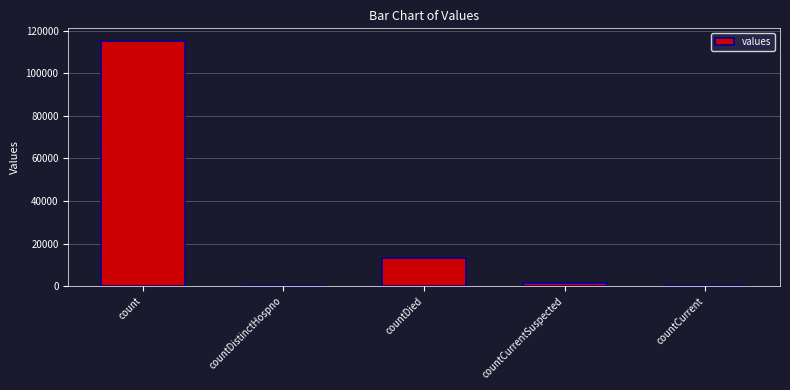

Which has a higher value, countCurrentSuspected or countDied?

countDied